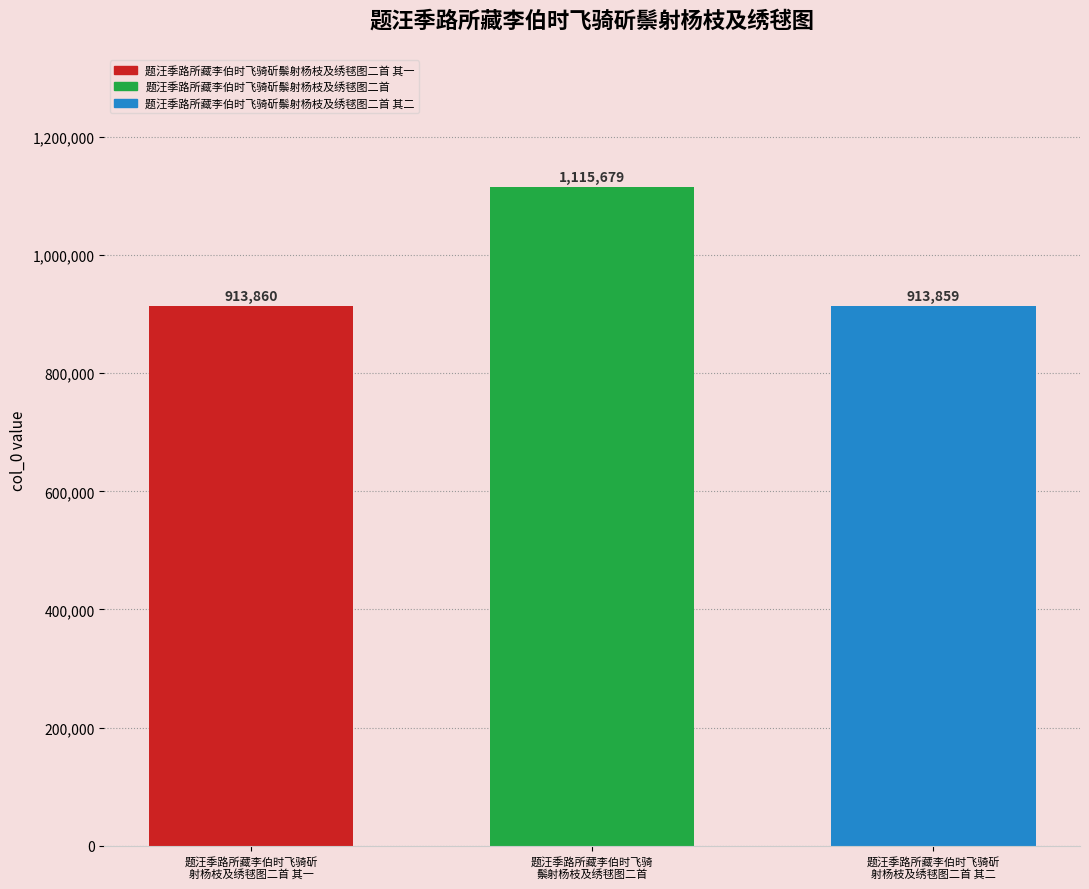

Is it true that the value at 题汪季路所藏李伯时飞骑
鬃射杨枝及绣毬图二首 is 1115679?

True